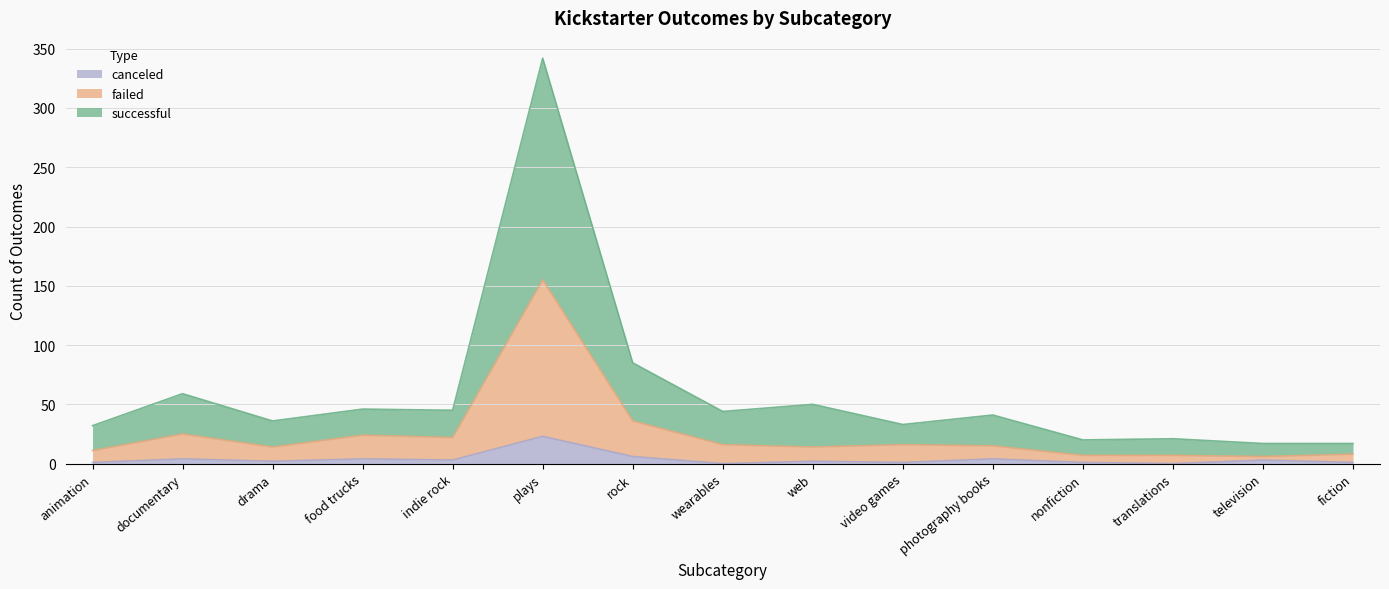

What is the label of the 11th point from the right?

indie rock